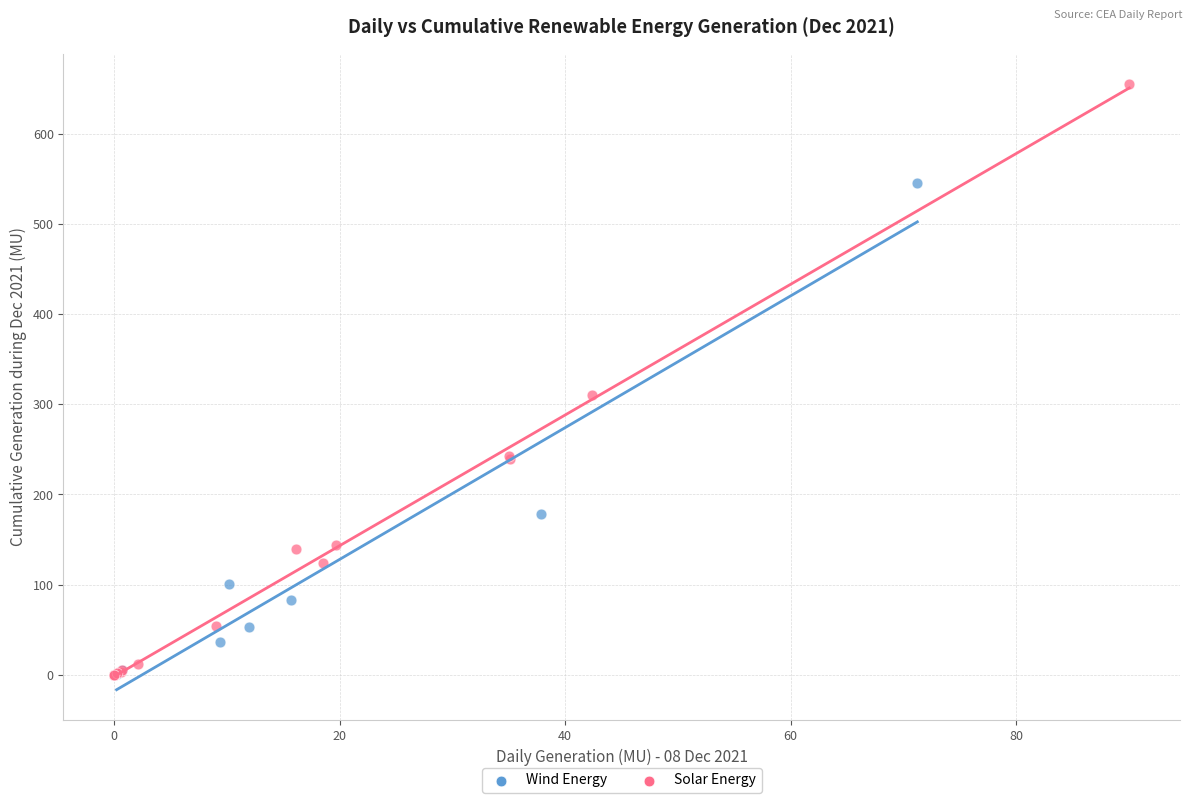

Which series reaches the maximum Y coordinate?

Solar Energy